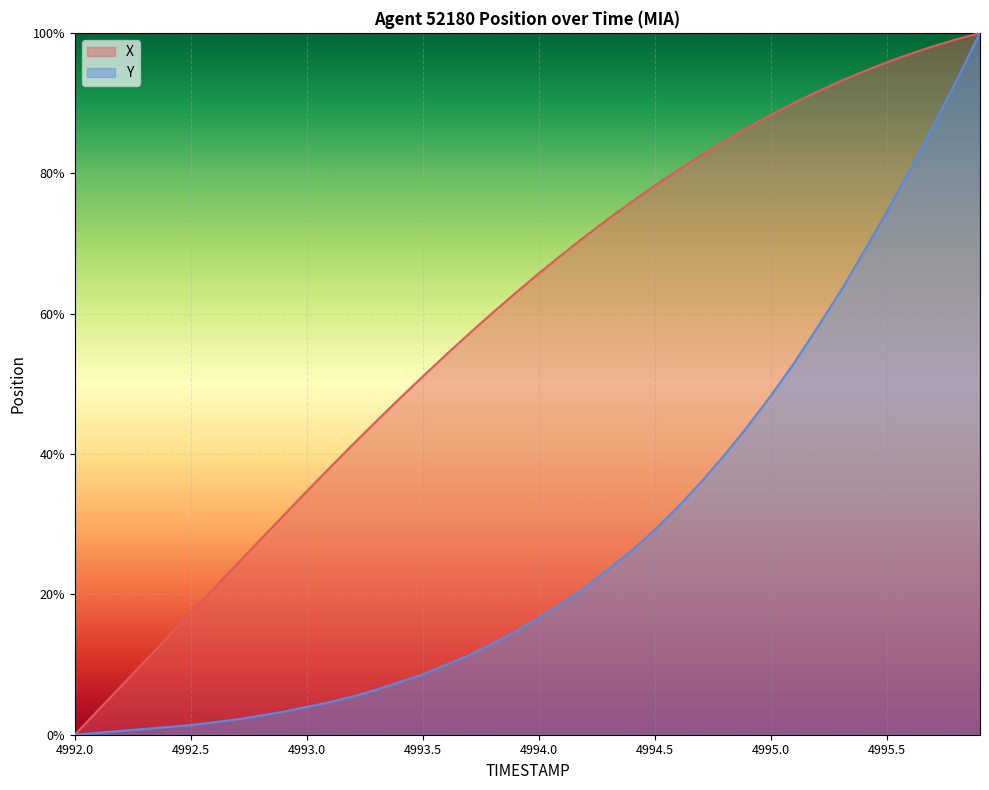

How many lines are shown in the chart?

2